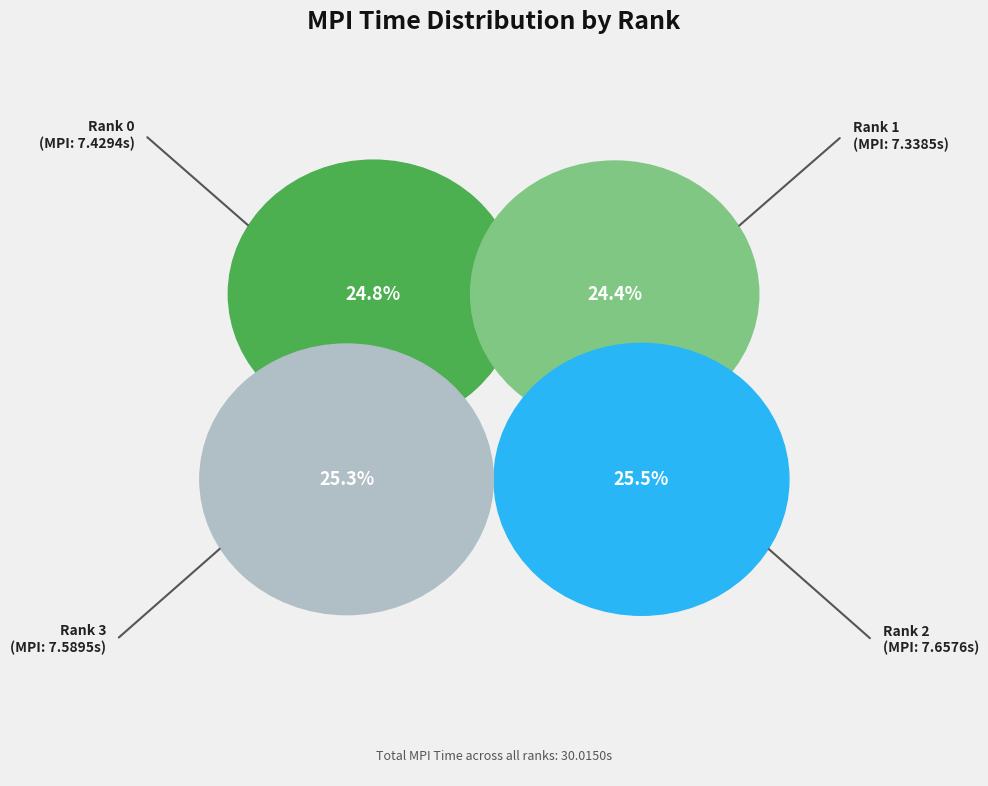

Count the number of slices in the pie.

4